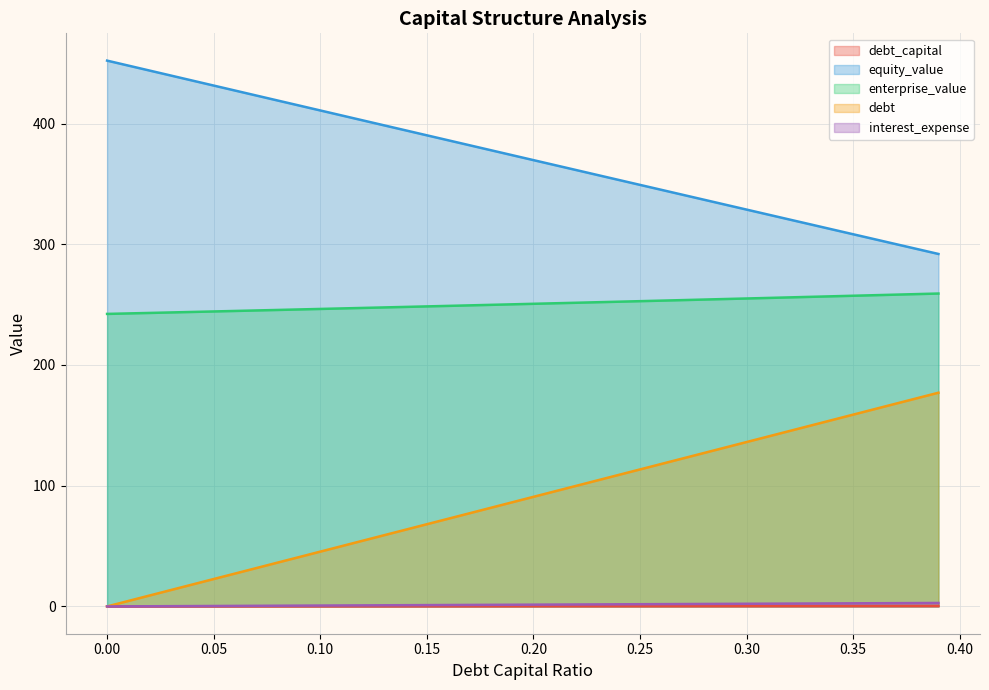

Reading left to right, transcribe all the data shown in this chart.

debt_capital: 0.0	0.0	0.0	0.0	0.0	0.1	0.1	0.1	0.1	0.1	0.1	0.1	0.1	0.1	0.1	0.1	0.2	0.2	0.2	0.2	0.2	0.2	0.2	0.2	0.2	0.2	0.3	0.3	0.3	0.3	0.3	0.3	0.3	0.3	0.3	0.3	0.4	0.4	0.4	0.4
equity_value: 452.1	448.0	443.8	439.7	435.6	431.4	427.3	423.2	419.1	414.9	410.8	406.7	402.6	398.5	394.4	390.2	386.1	382.0	377.9	373.8	369.7	365.6	361.5	357.4	353.3	349.2	345.1	341.0	336.9	332.8	328.7	324.6	320.5	316.4	312.4	308.3	304.2	300.1	296.0	291.9
enterprise_value: 242.3	242.7	243.1	243.5	243.9	244.3	244.7	245.2	245.6	246.0	246.4	246.8	247.2	247.7	248.1	248.5	248.9	249.4	249.8	250.2	250.7	251.1	251.5	252.0	252.4	252.8	253.3	253.7	254.2	254.6	255.1	255.5	256.0	256.4	256.9	257.3	257.8	258.2	258.7	259.2
debt: 0.0	4.5	9.1	13.6	18.2	22.7	27.2	31.8	36.3	40.9	45.4	49.9	54.5	59.0	63.5	68.1	72.6	77.2	81.7	86.2	90.8	95.3	99.9	104.4	108.9	113.5	118.0	122.5	127.1	131.6	136.2	140.7	145.2	149.8	154.3	158.9	163.4	167.9	172.5	177.0
interest_expense: 0.0	0.1	0.1	0.2	0.3	0.4	0.4	0.5	0.6	0.7	0.7	0.8	0.9	1.0	1.0	1.1	1.2	1.3	1.3	1.4	1.5	1.5	1.6	1.7	1.8	1.8	1.9	2.0	2.1	2.1	2.2	2.3	2.4	2.4	2.5	2.6	2.6	2.7	2.8	2.9